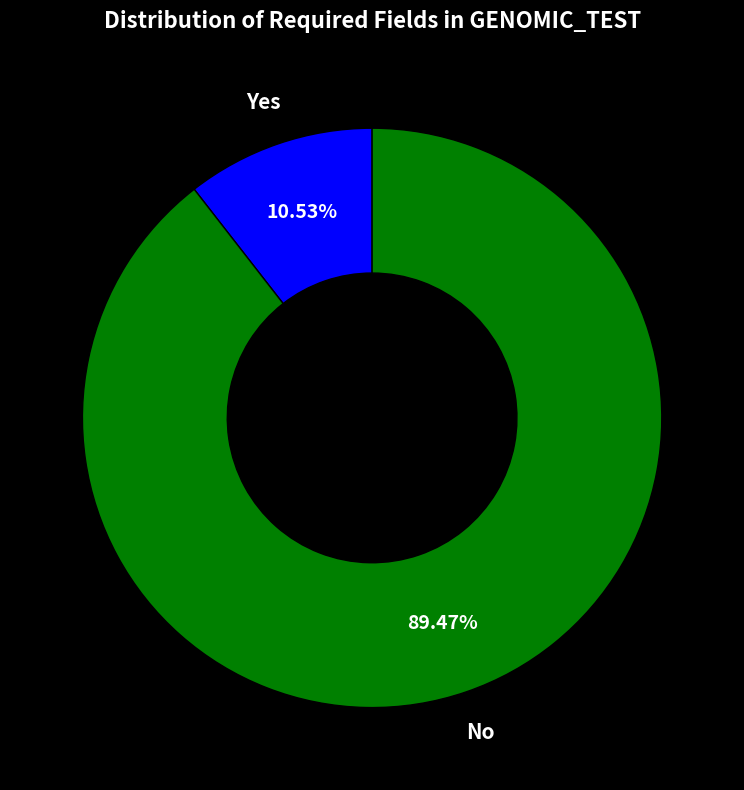

To the nearest percent, what percentage of the pie is Yes?

11%